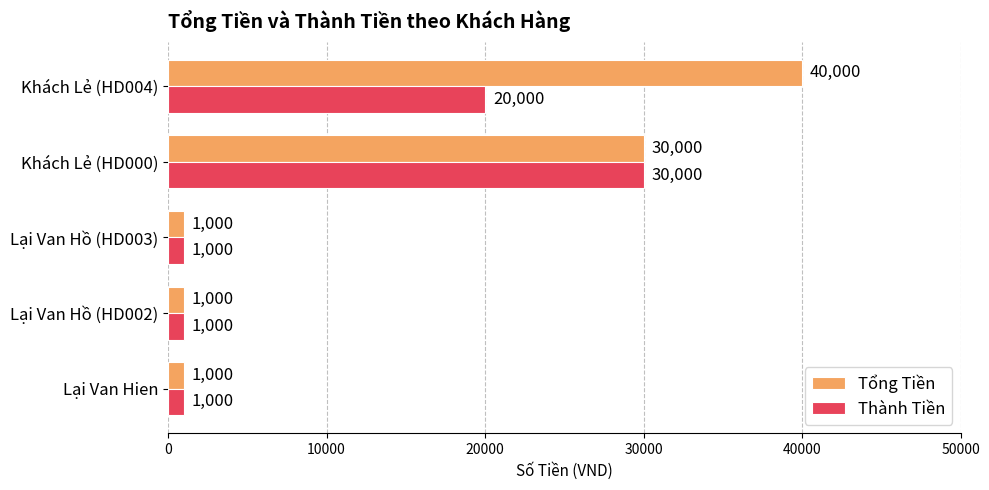

Which series has the largest range (max minus min)?

Tổng Tiền